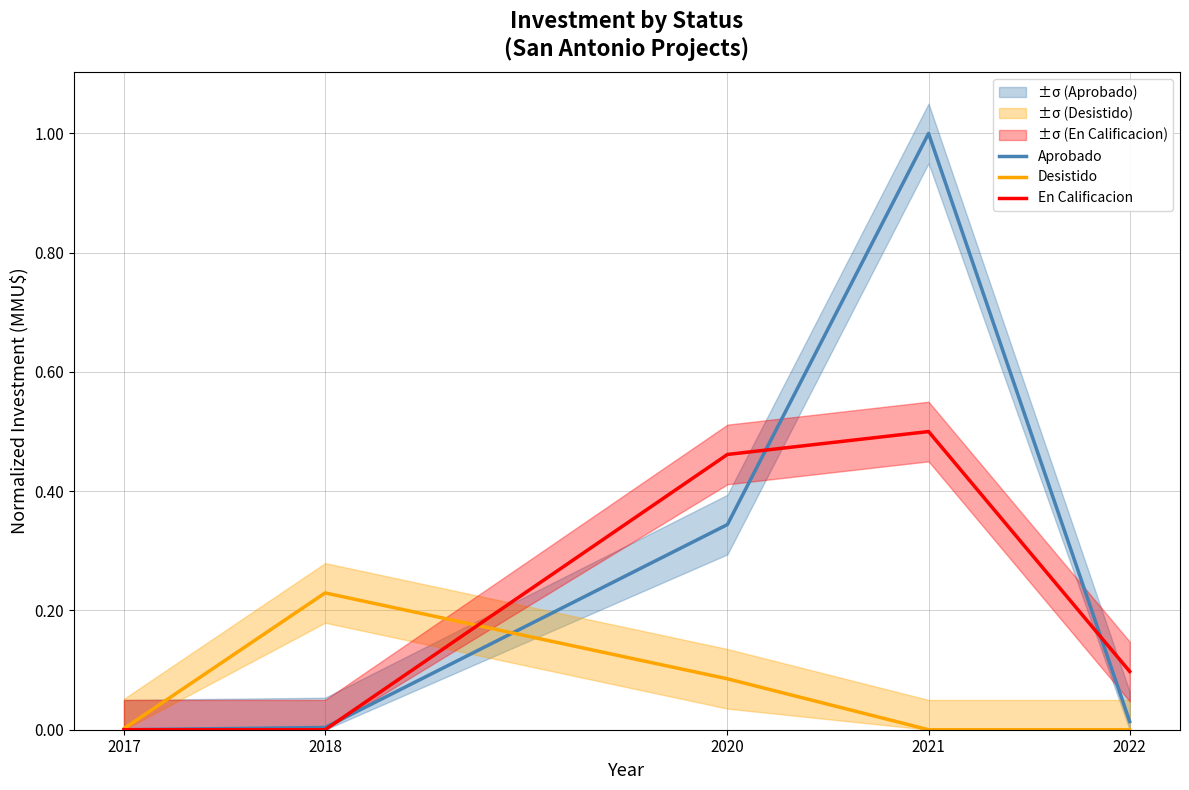

Which category has the lowest value across all series?

2017